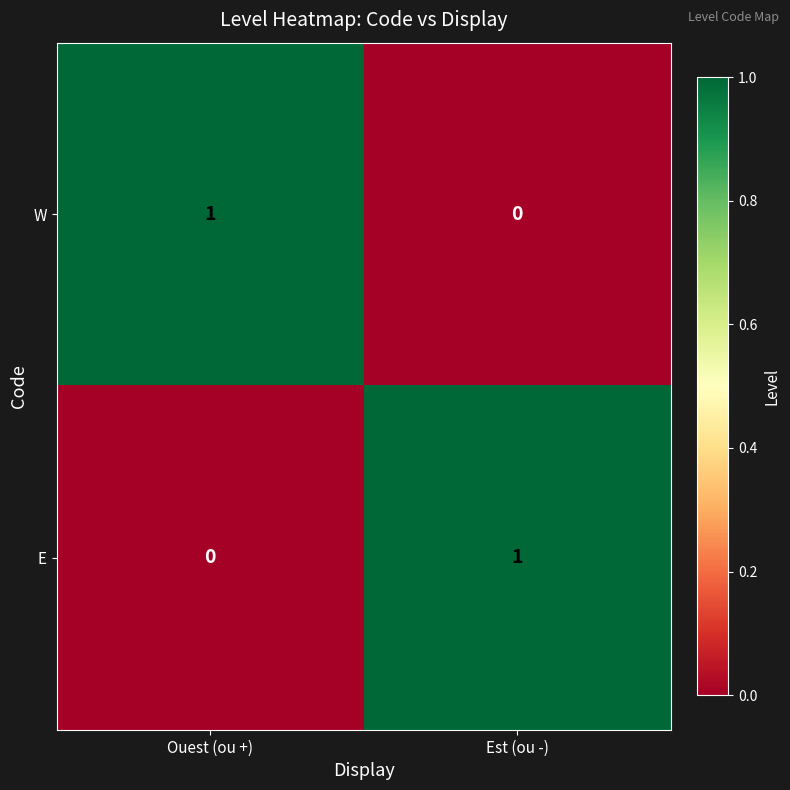

Where is W nearest to the value 0?

Est (ou -)